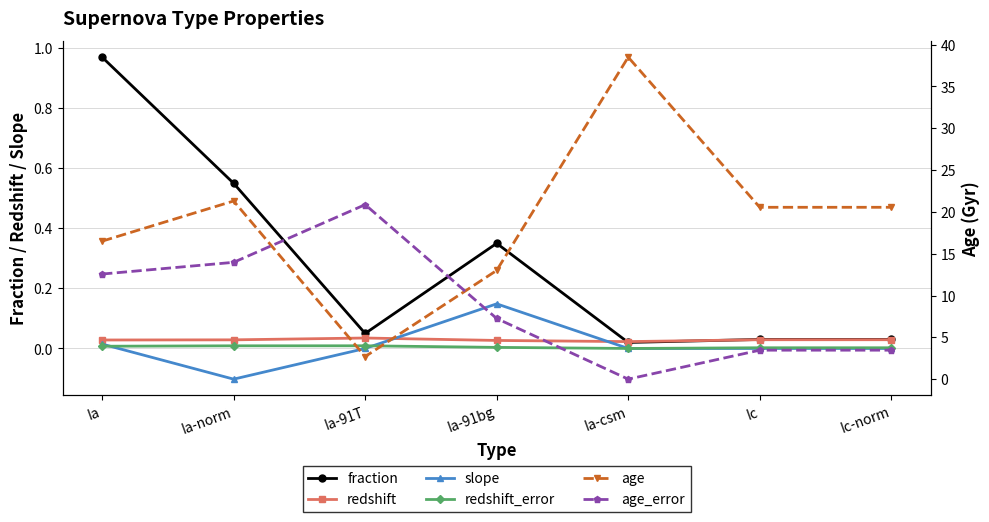

At how many categories does at least one series exceed 38?

1